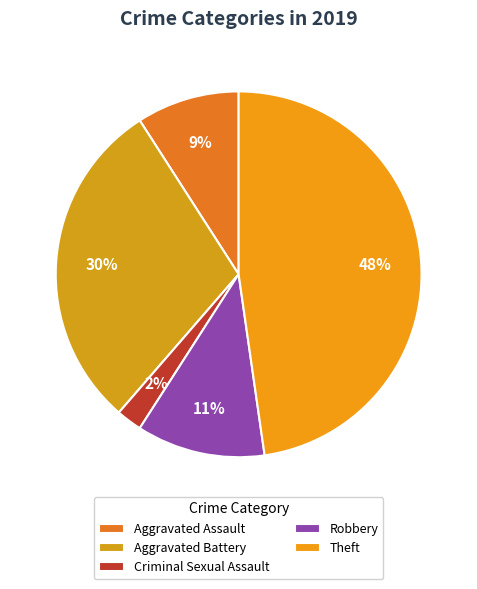

Does Aggravated Battery account for over 50% of the chart?

No